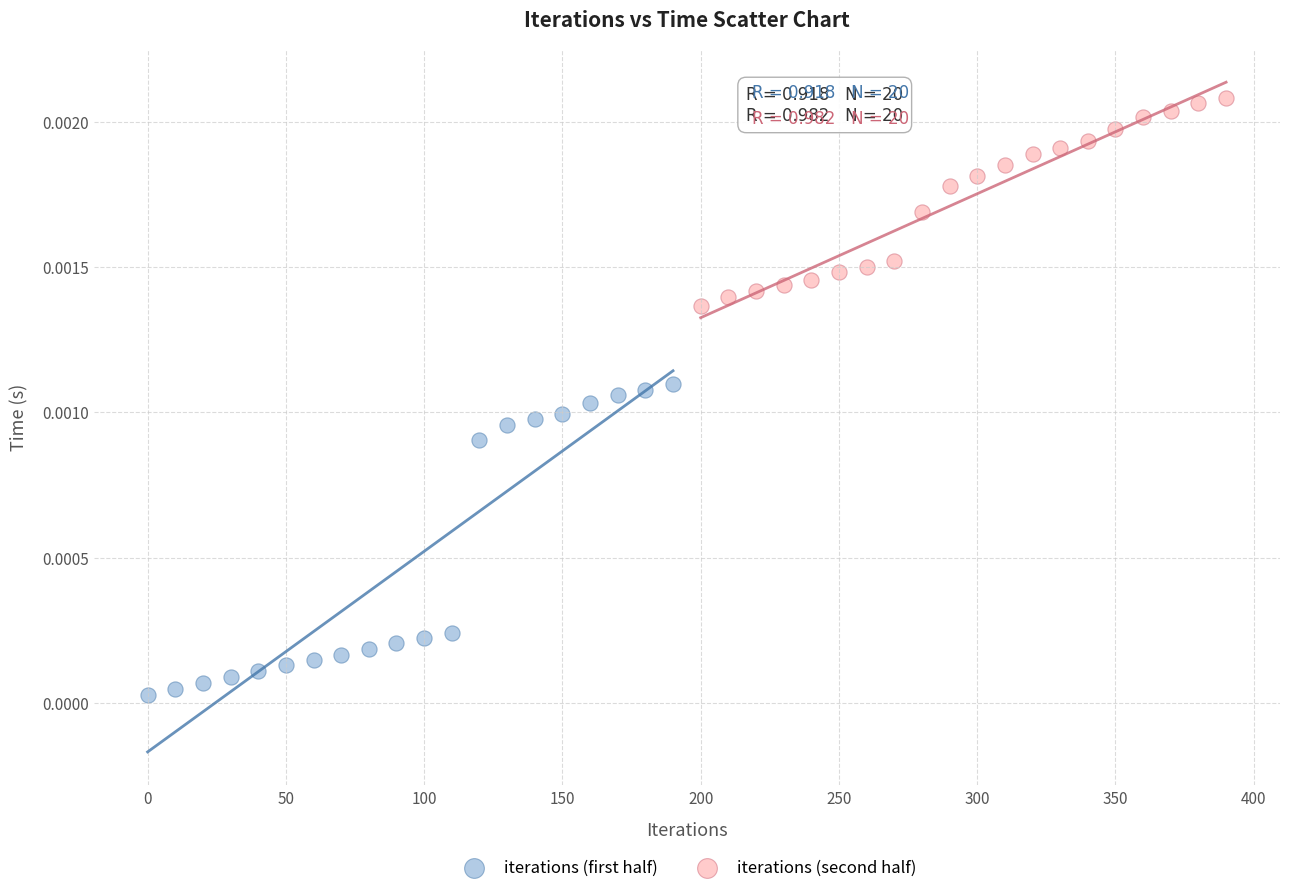

Which series reaches the minimum Y coordinate?

iterations (first half)